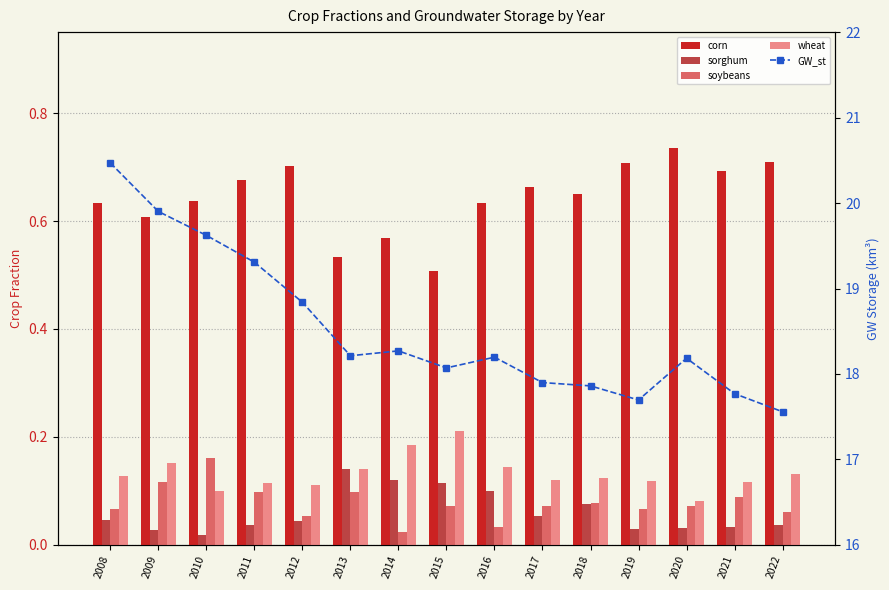

Is it true that wheat equals 0.1 at 2008?

False